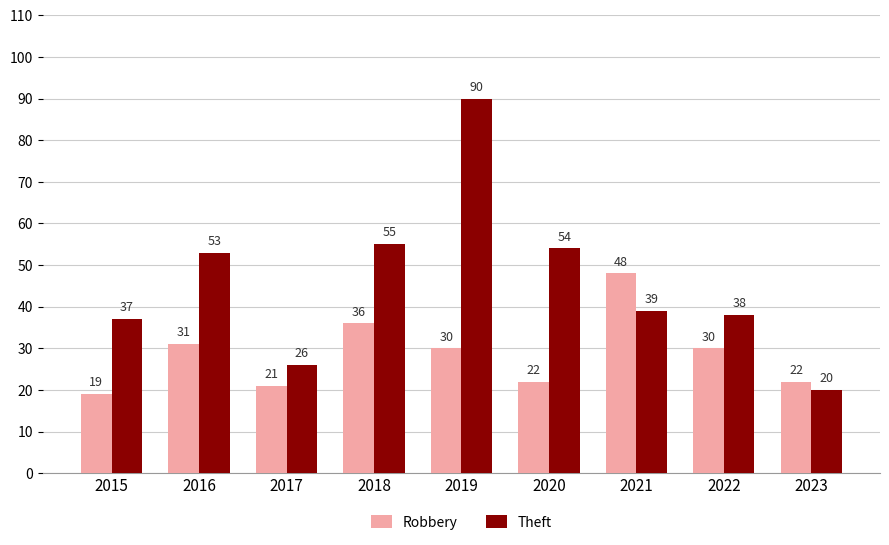

List the series in order of their overall mean, highest first.

Theft, Robbery